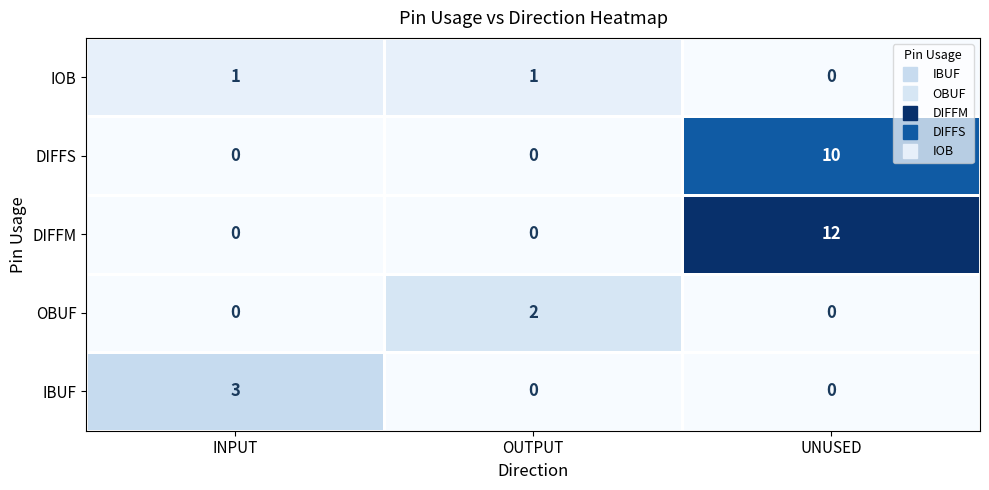

The value of DIFFM at OUTPUT is 0. True or false?

True